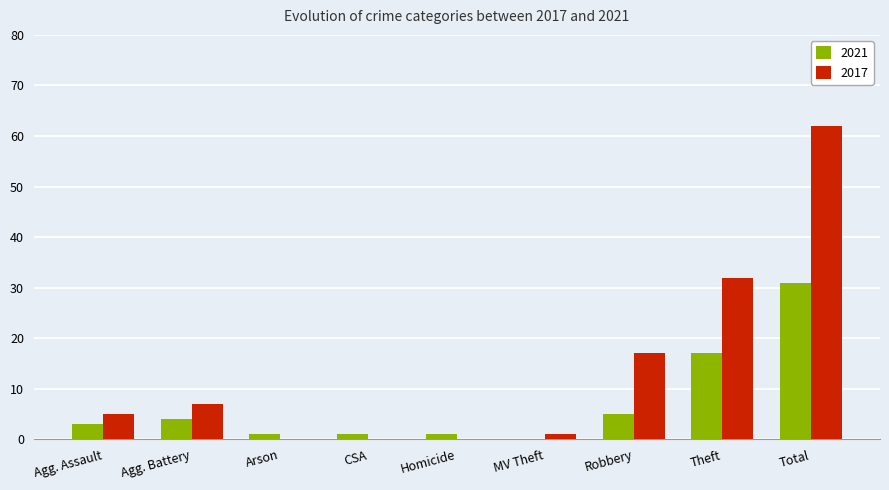

At which category is the sum across all series the highest?

Total